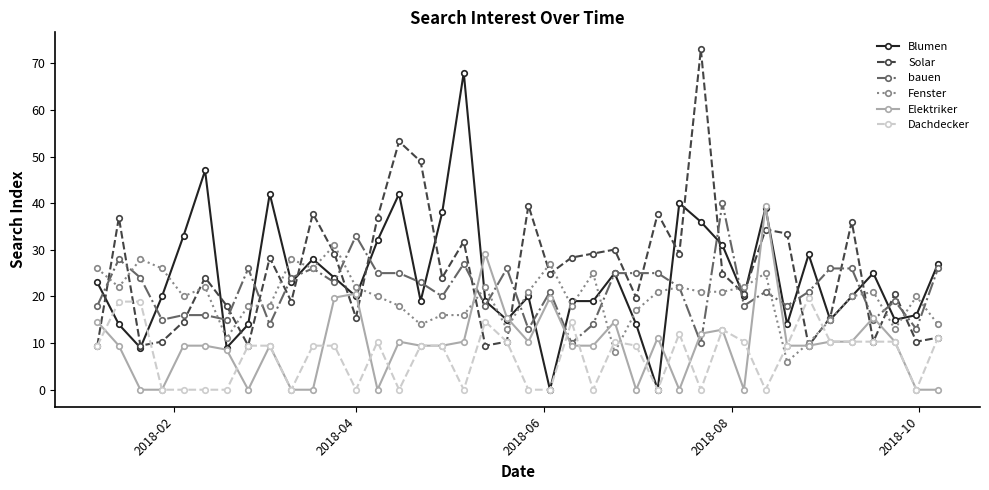

True or false: Elektriker has more than 1 points higher than both neighbors.

True